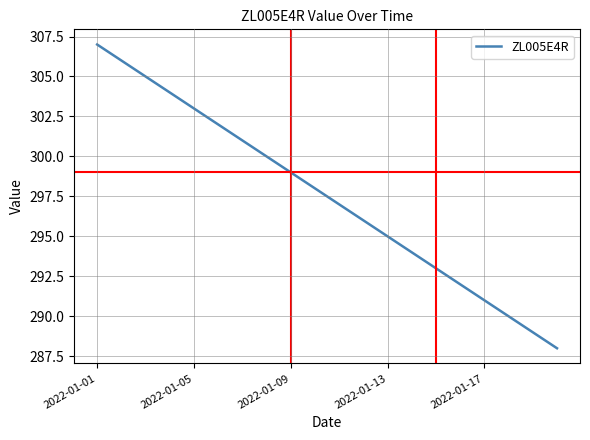

How many lines are shown in the chart?

1